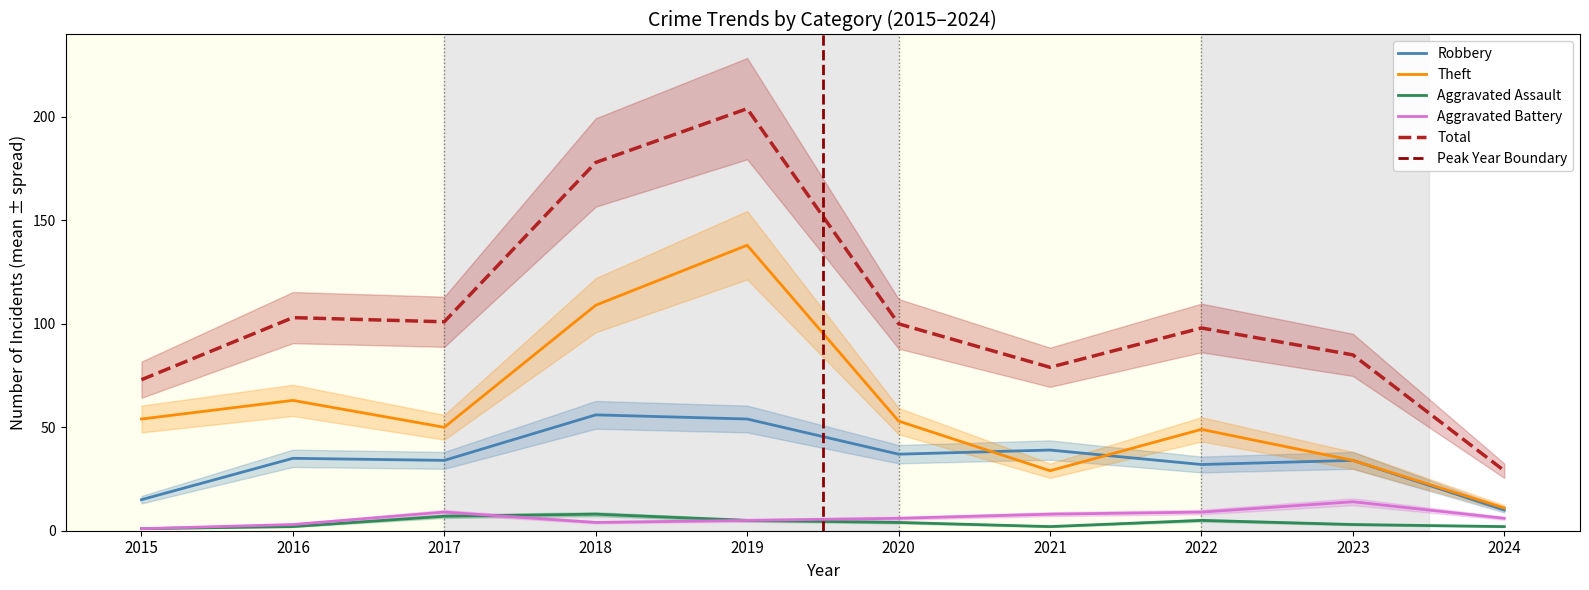

Does the chart display data point markers on the line(s)?

No